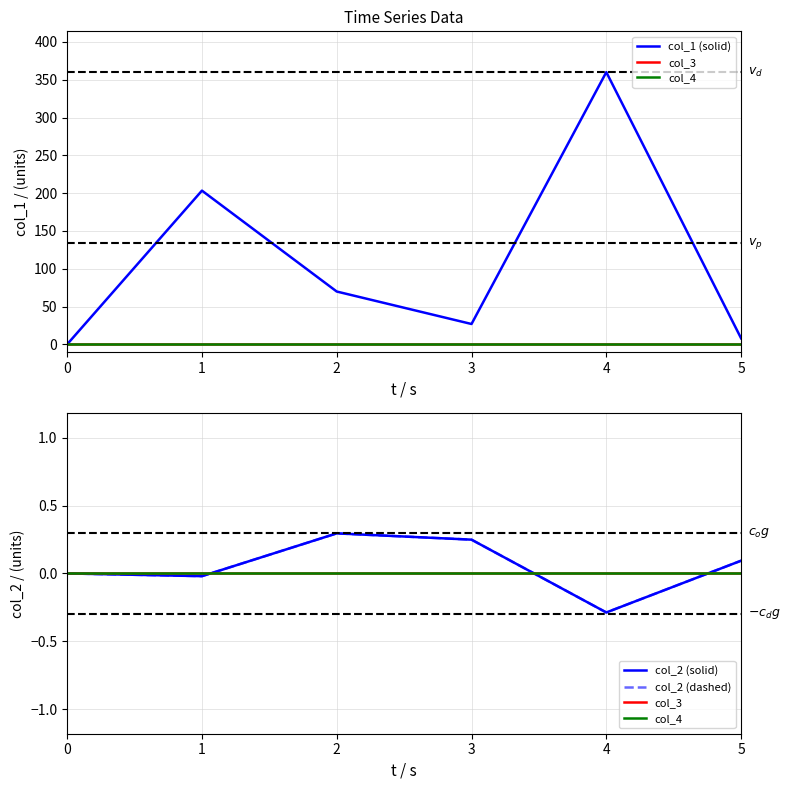

The col_2 (solid) series shows -0.1 at 4. True or false?

False